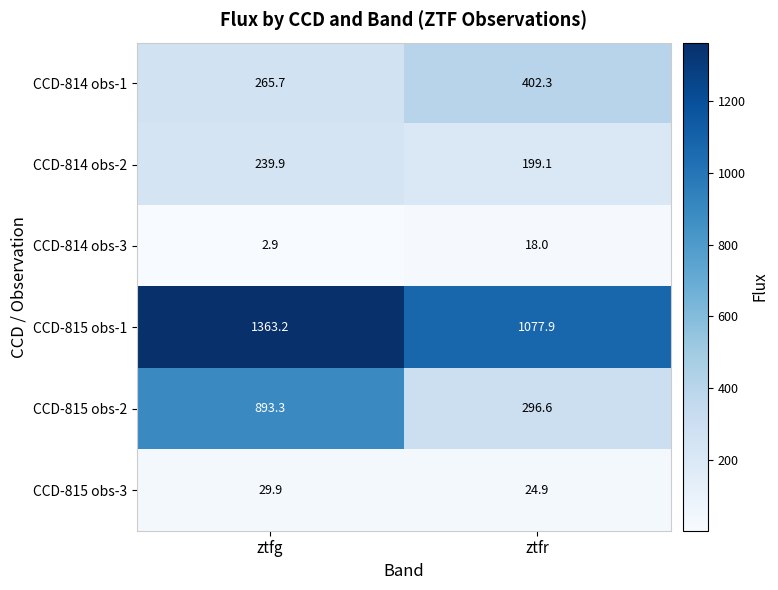

What is the difference between the highest and lowest values at ztfr?

1059.9